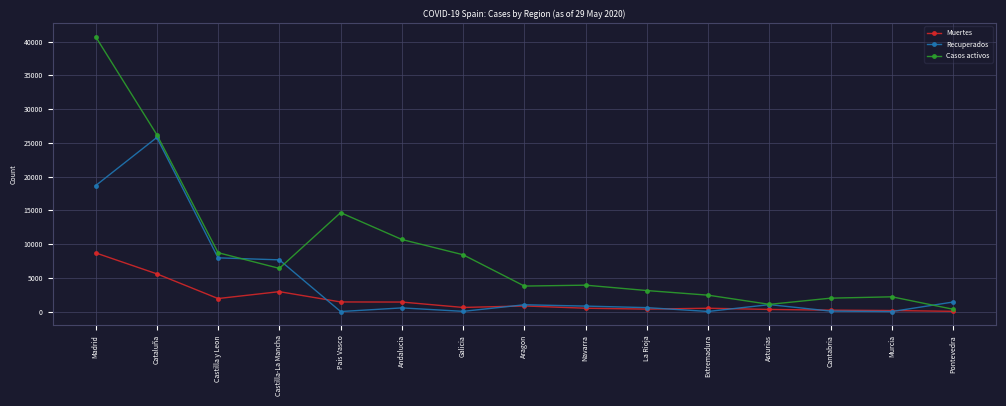

What is the difference between the highest and lowest values at Castilla y Leon?

6794